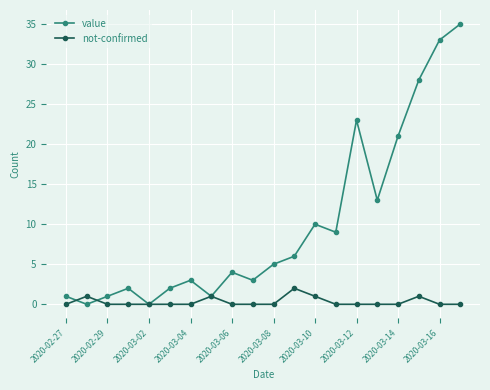

Reading left to right, extract all data points from this chart.

value: 1	0	1	2	0	2	3	1	4	3	5	6	10	9	23	13	21	28	33	35
not-confirmed: 0	1	0	0	0	0	0	1	0	0	0	2	1	0	0	0	0	1	0	0